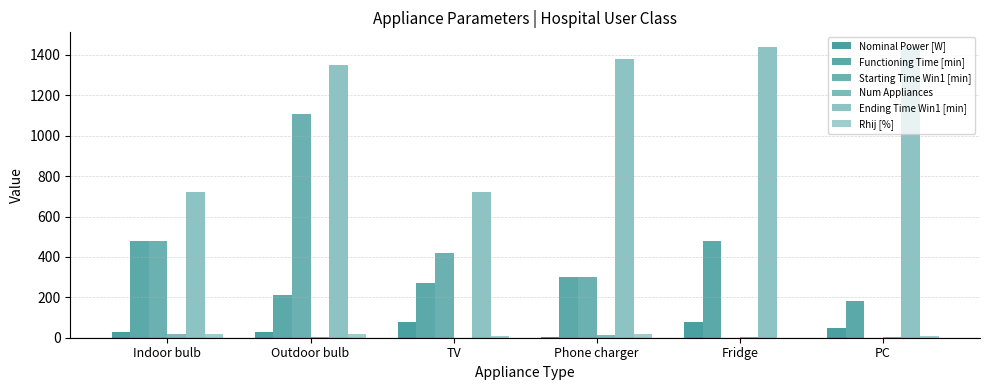

Does the chart contain stacked bars?

No